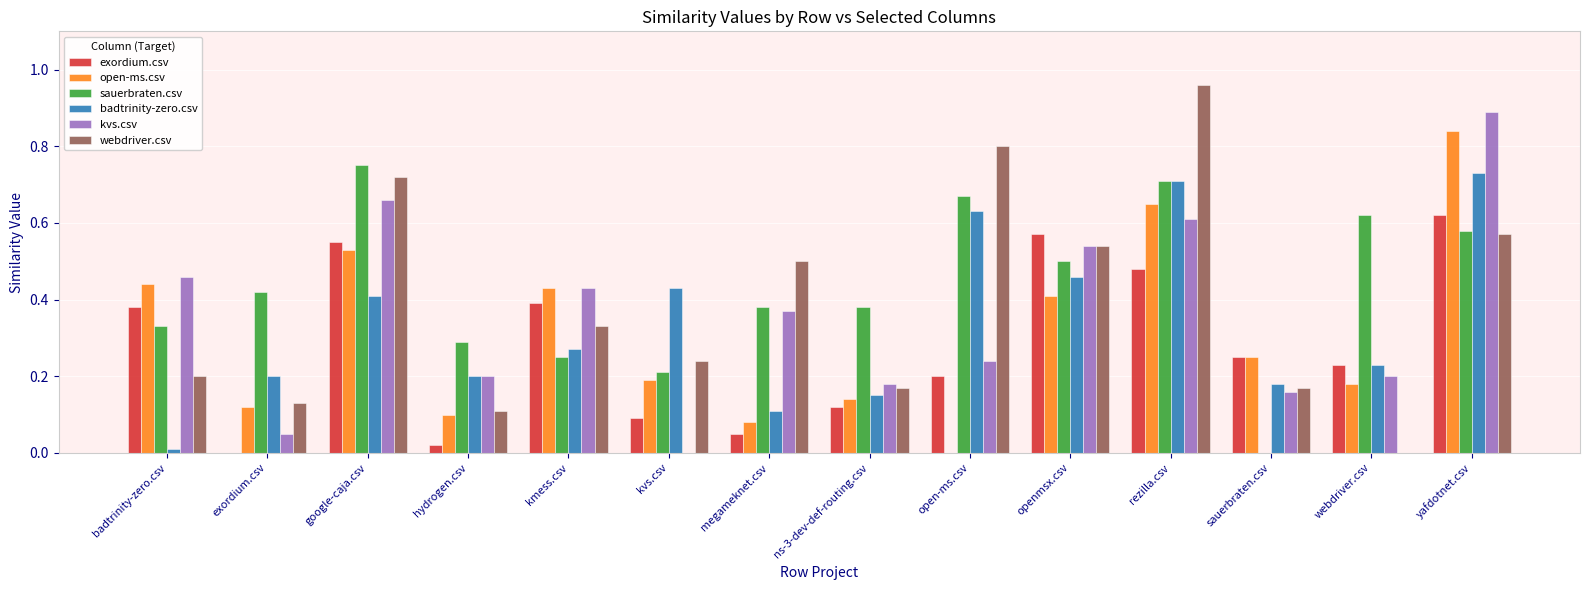

Are the bars horizontal?

No